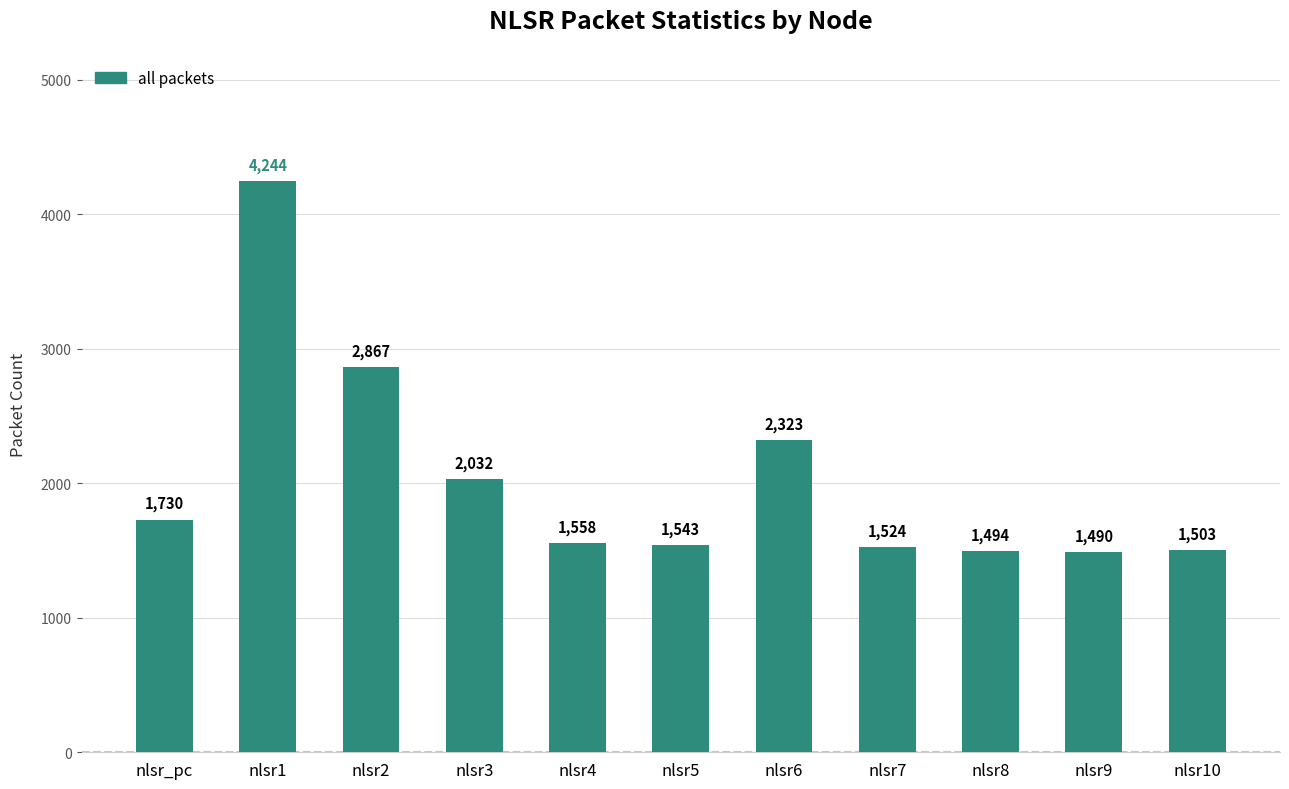

Where is the data nearest to the value 2867?

nlsr2